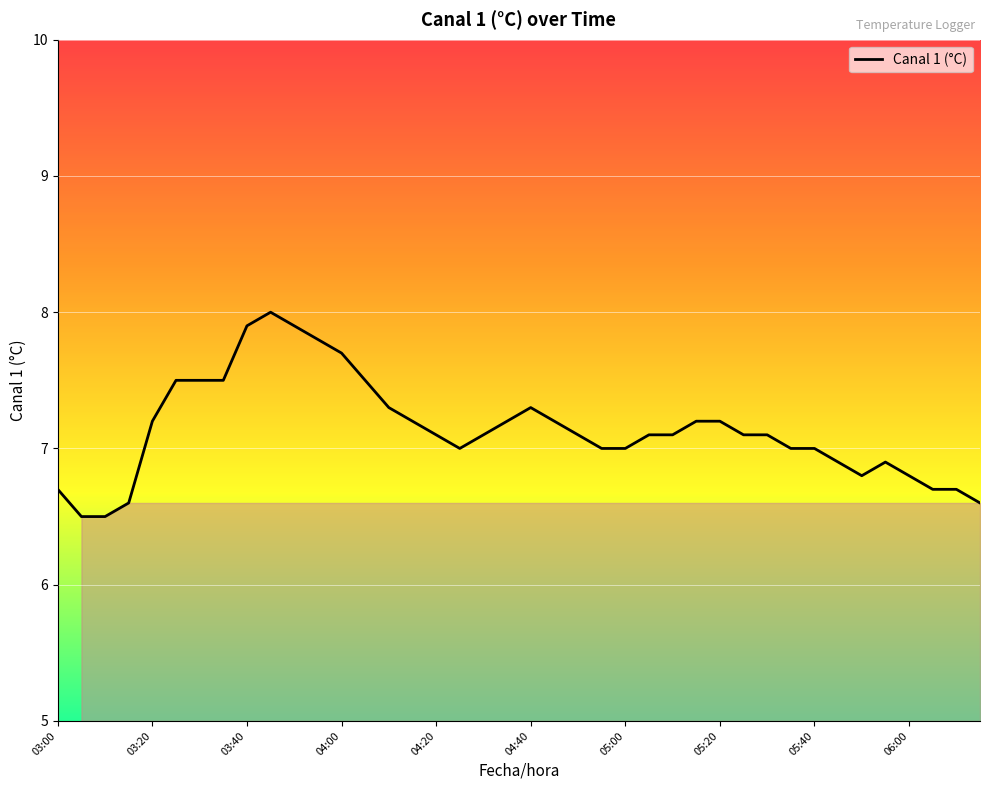

What is the greatest value displayed?

8.0